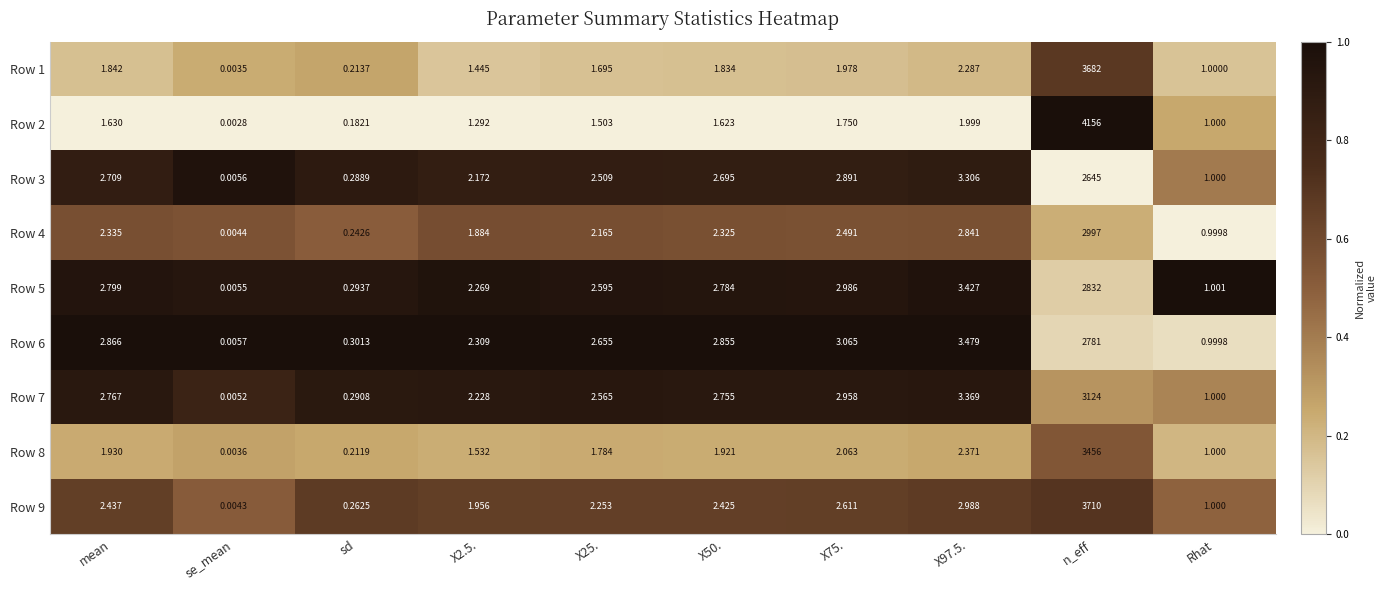

At X97.5., list the series in order from largest to smallest.

Row 6, Row 5, Row 7, Row 3, Row 9, Row 4, Row 8, Row 1, Row 2